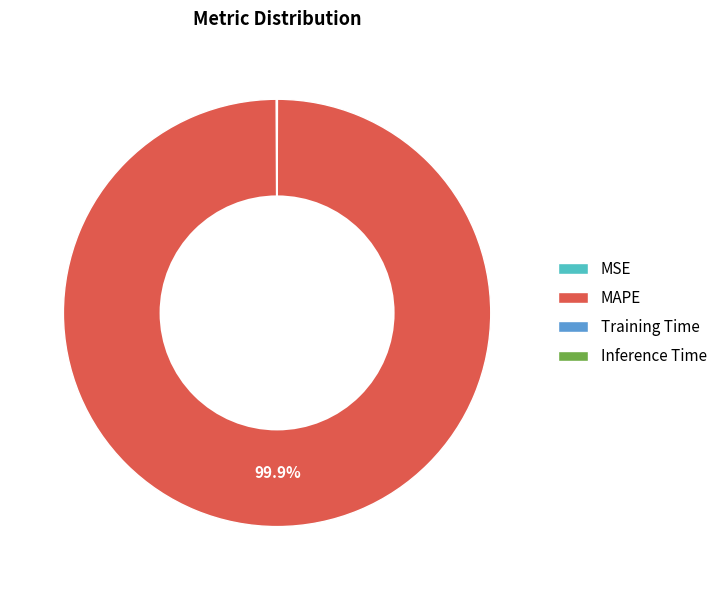

Does MAPE account for over 50% of the chart?

Yes